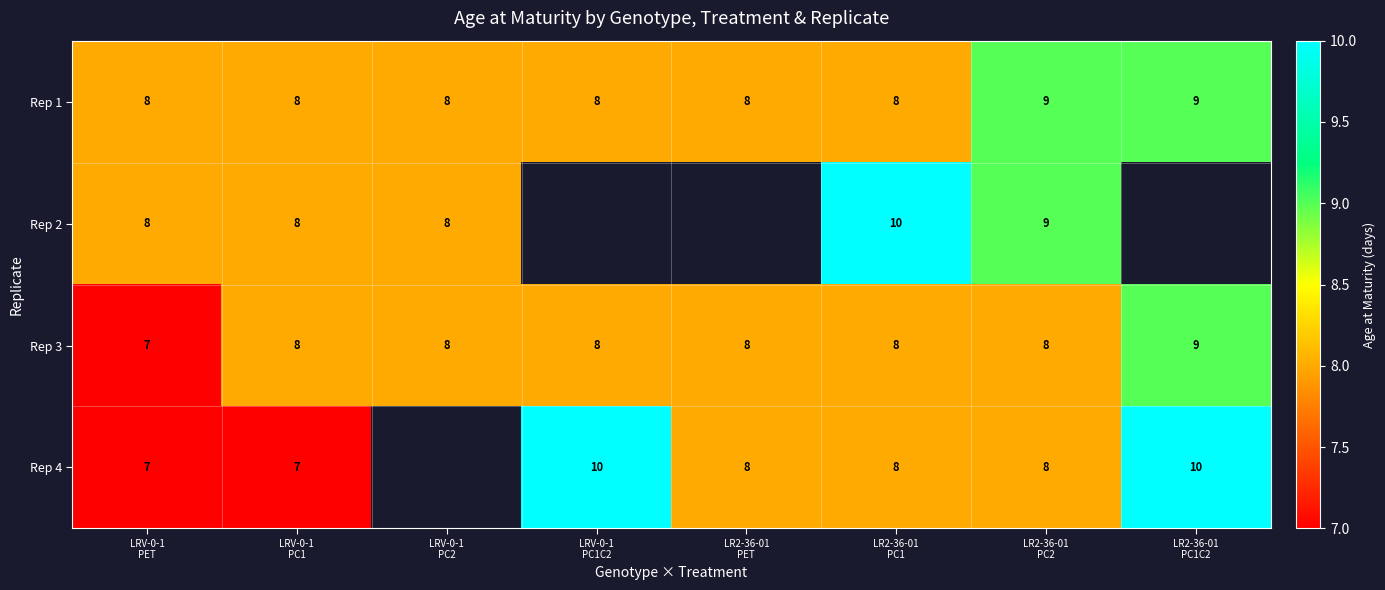

How many values in the Rep 1 series exceed 8?

2